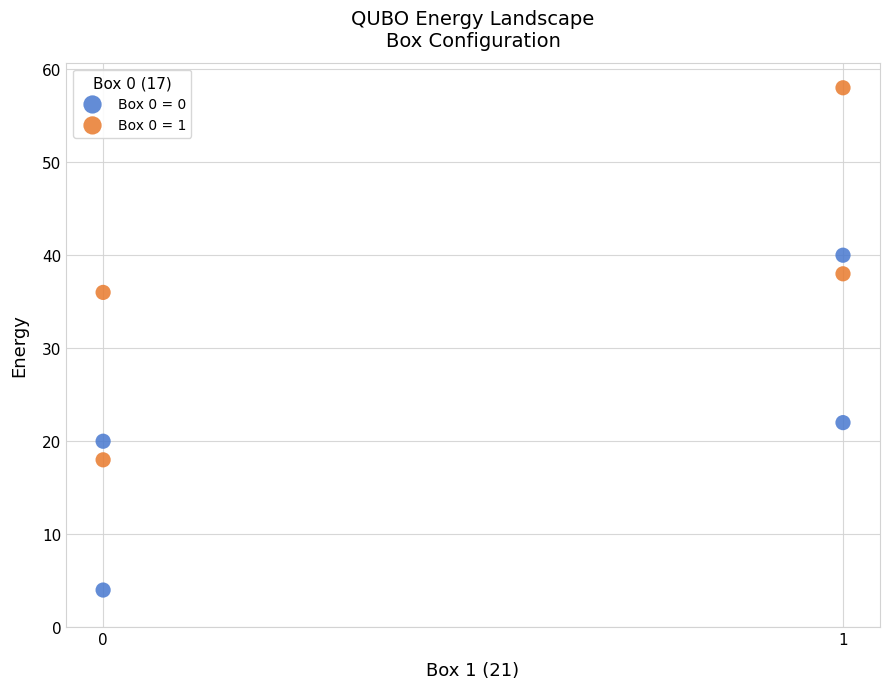

Which series reaches the maximum Y coordinate?

Box 0 = 1